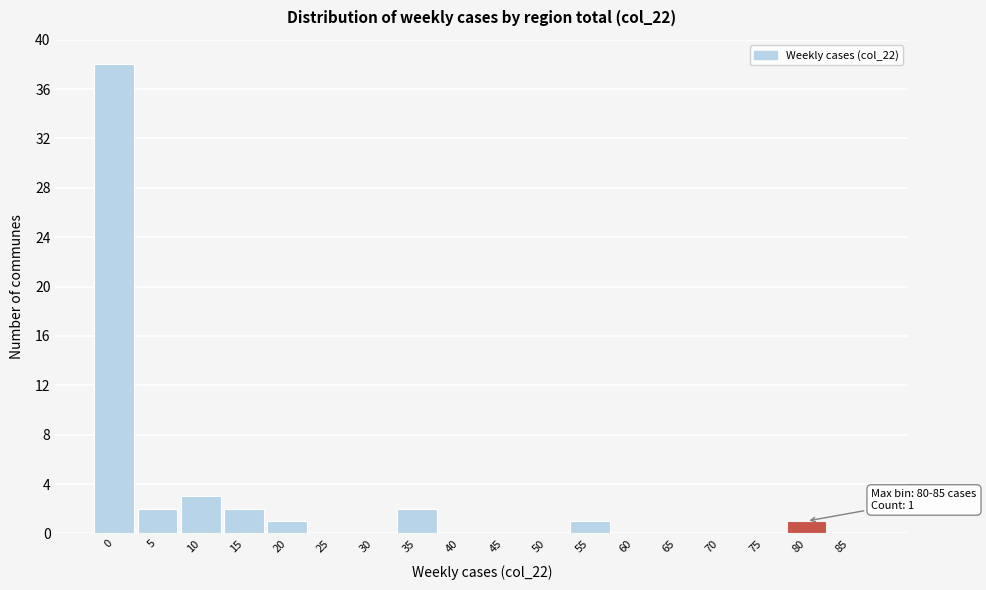

Reading right to left, transcribe all the data shown in this chart.

85=0	80=1	75=0	70=0	65=0	60=0	55=1	50=0	45=0	40=0	35=2	30=0	25=0	20=1	15=2	10=3	5=2	0=38